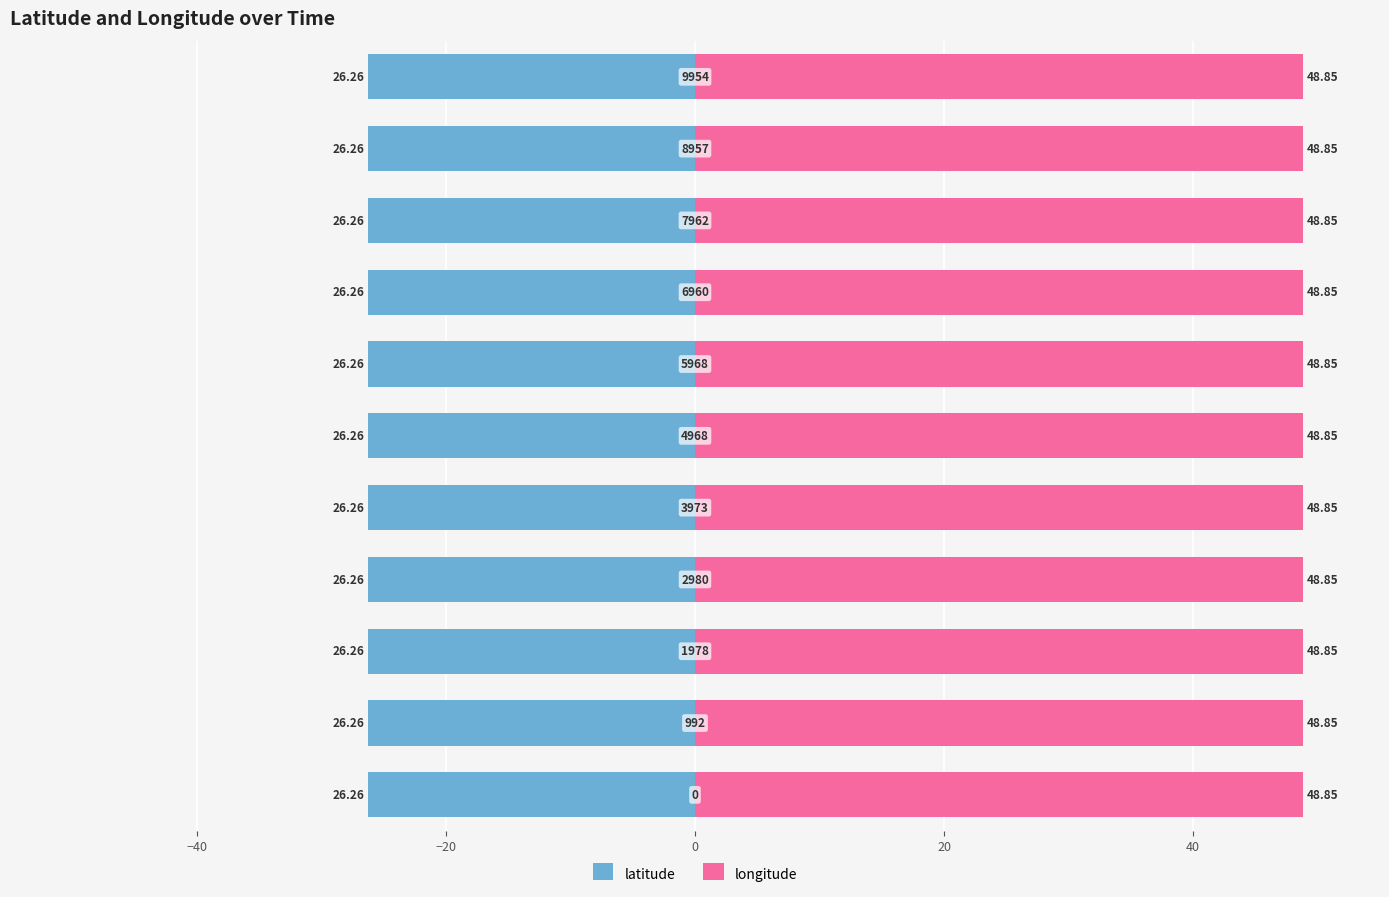

Read the latitude value at 9954.

-26.3